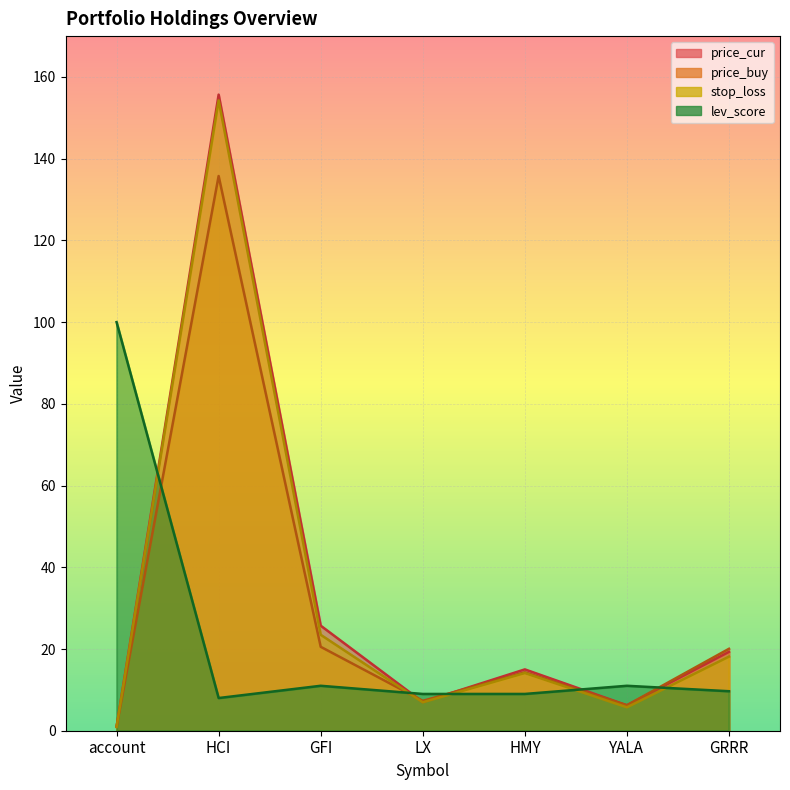

List the labels in order of stop_loss value, smallest first.

account, YALA, LX, HMY, GRRR, GFI, HCI